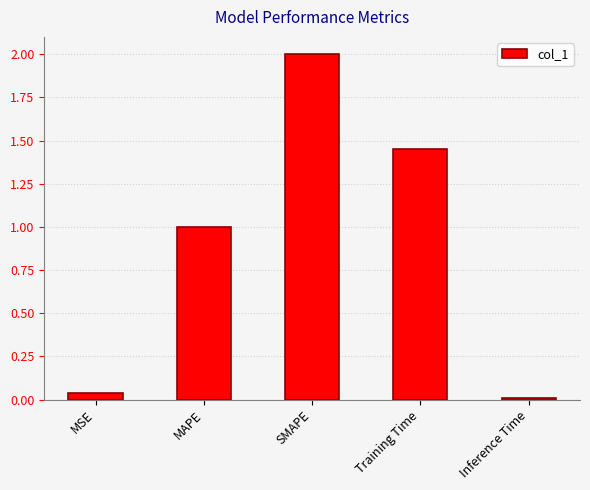

How many series are shown in this chart?

1